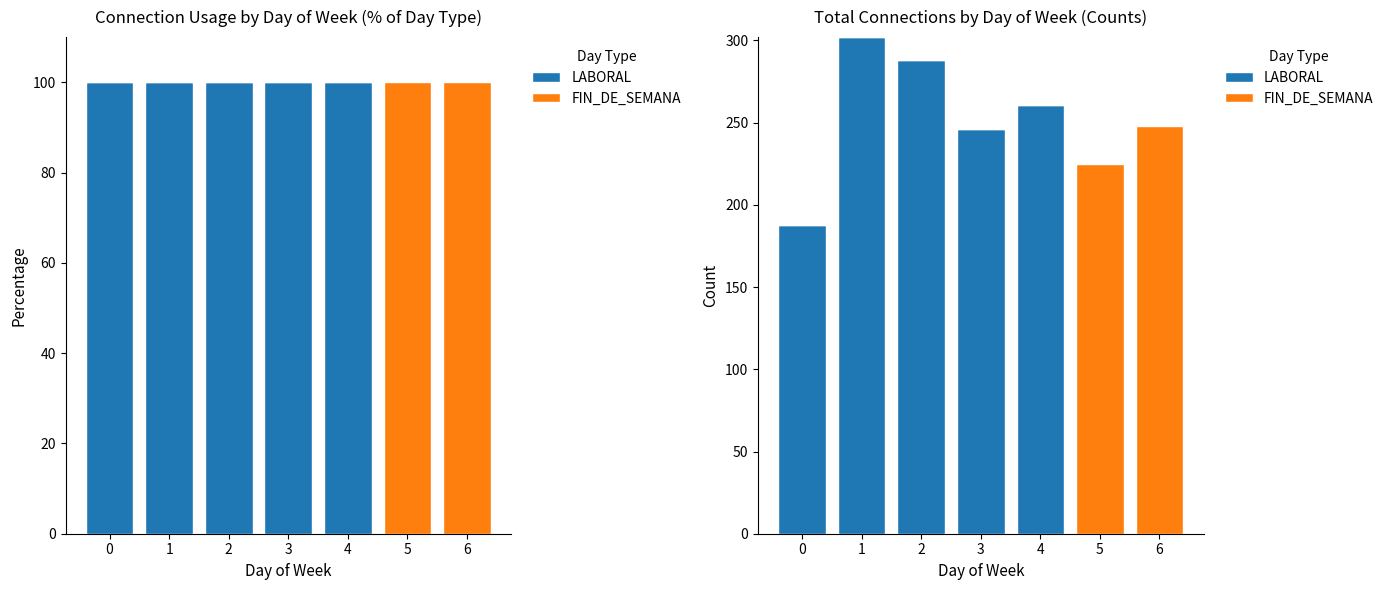

At which category is the sum across all series the highest?

1